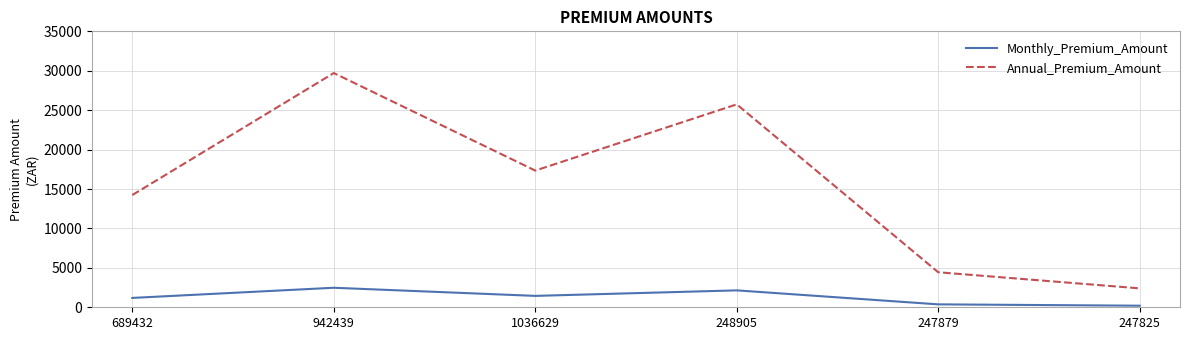

Rank the series by their maximum value, from lowest to highest.

Monthly_Premium_Amount, Annual_Premium_Amount